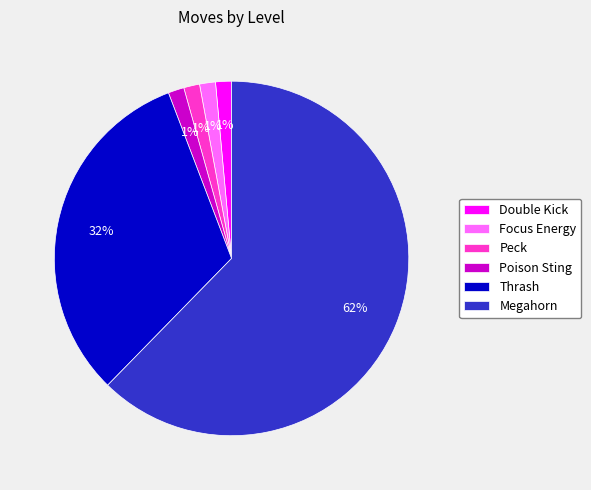

Is the sum of Thrash and Double Kick greater than half?

No